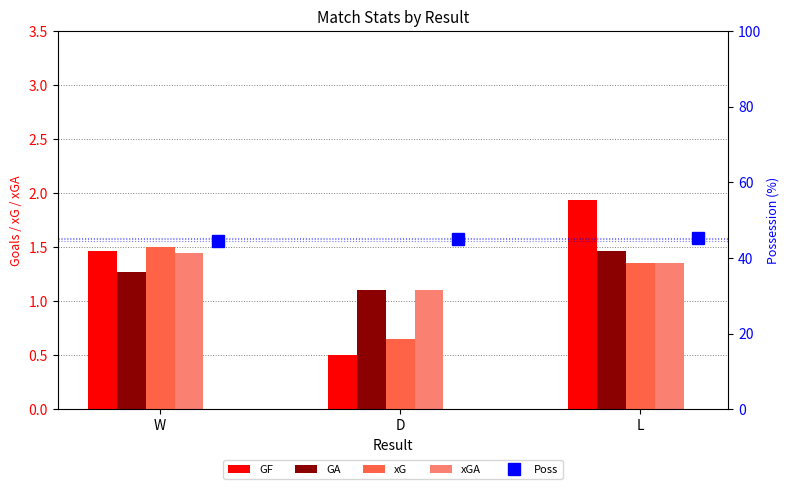

Reading left to right, what are all the values shown in this chart?

GF: 1.5	0.5	1.9
GA: 1.3	1.1	1.5
xG: 1.5	0.7	1.4
xGA: 1.4	1.1	1.4
Poss: 44.5	45.0	45.3